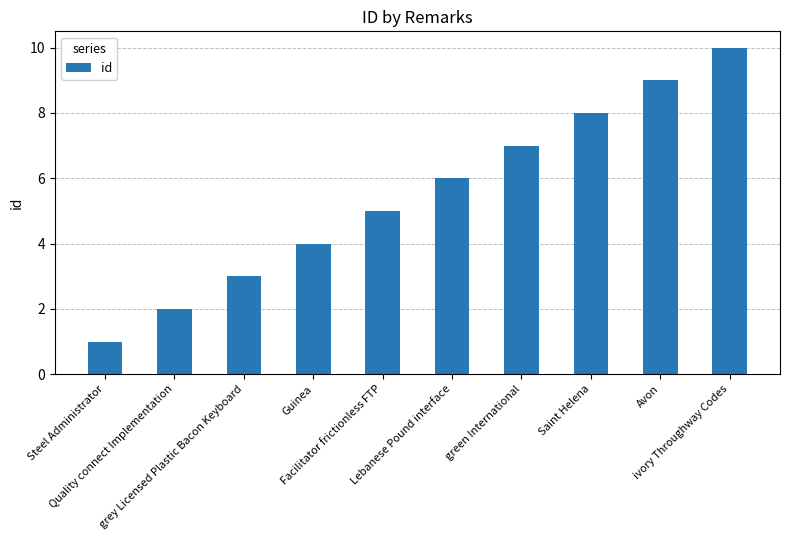

What is the maximum value shown in the chart?

10